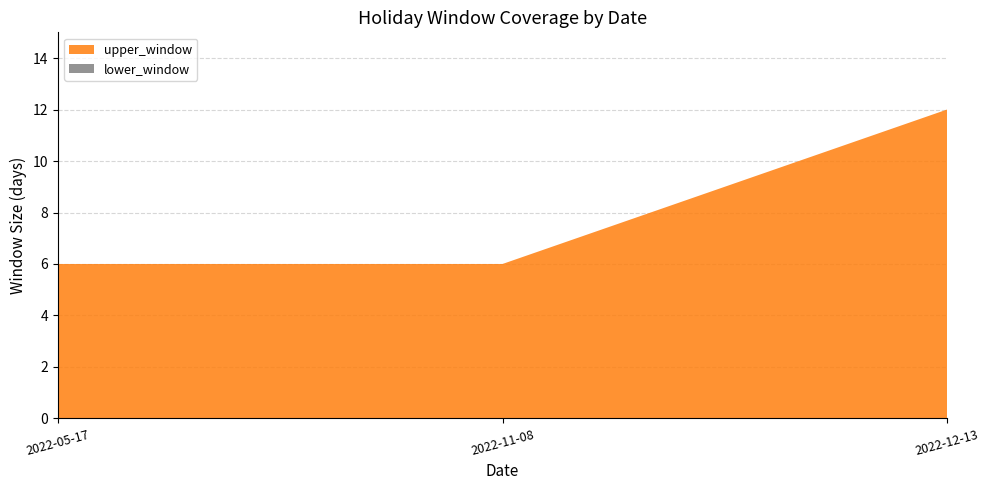

Reading right to left, extract all data points from this chart.

upper_window: 2022-12-13=12	2022-11-08=6	2022-05-17=6
lower_window: 2022-12-13=0	2022-11-08=0	2022-05-17=0